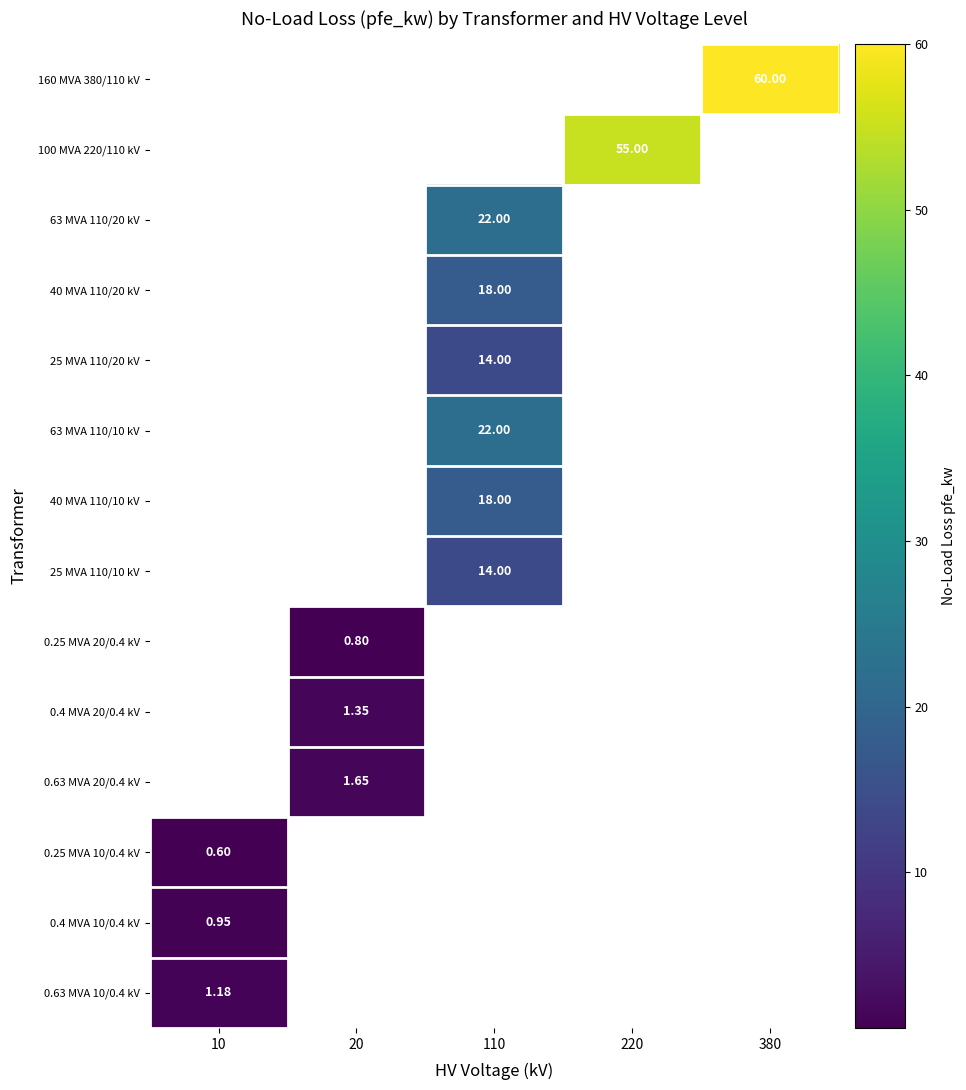

List the series in order of their overall mean, highest first.

160 MVA 380/110 kV, 100 MVA 220/110 kV, 63 MVA 110/20 kV, 40 MVA 110/20 kV, 25 MVA 110/20 kV, 63 MVA 110/10 kV, 40 MVA 110/10 kV, 25 MVA 110/10 kV, 0.25 MVA 20/0.4 kV, 0.4 MVA 20/0.4 kV, 0.63 MVA 20/0.4 kV, 0.25 MVA 10/0.4 kV, 0.4 MVA 10/0.4 kV, 0.63 MVA 10/0.4 kV